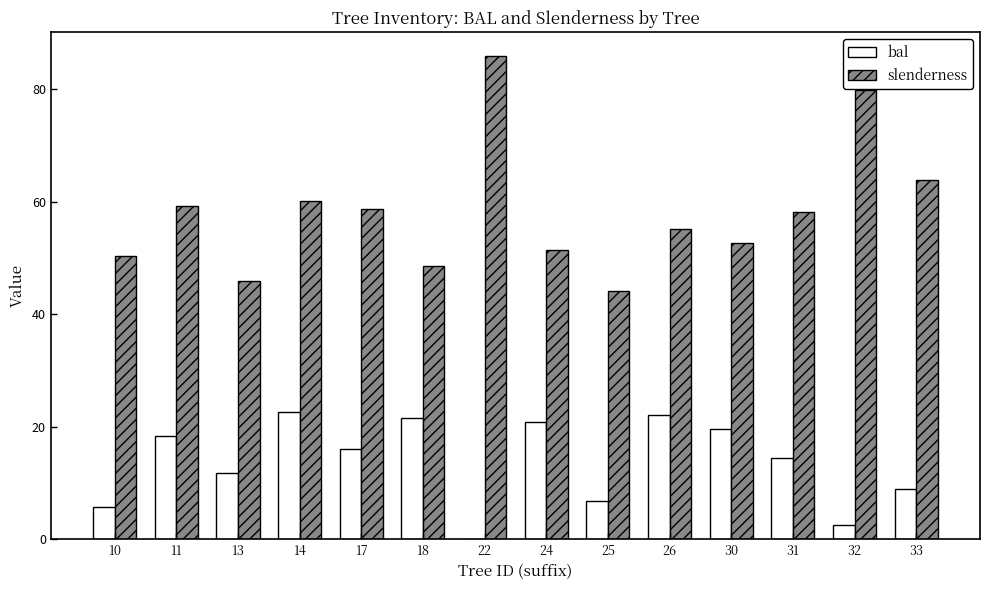

What is the difference between the bal values at 31 and 14?

8.2